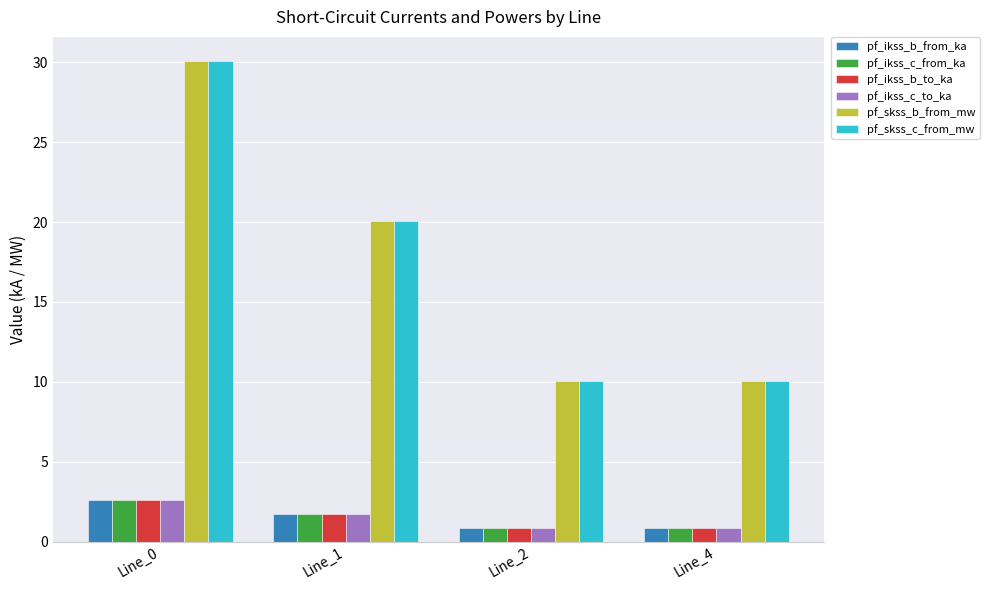

The pf_skss_b_from_mw series shows 6.0 at Line_4. True or false?

False